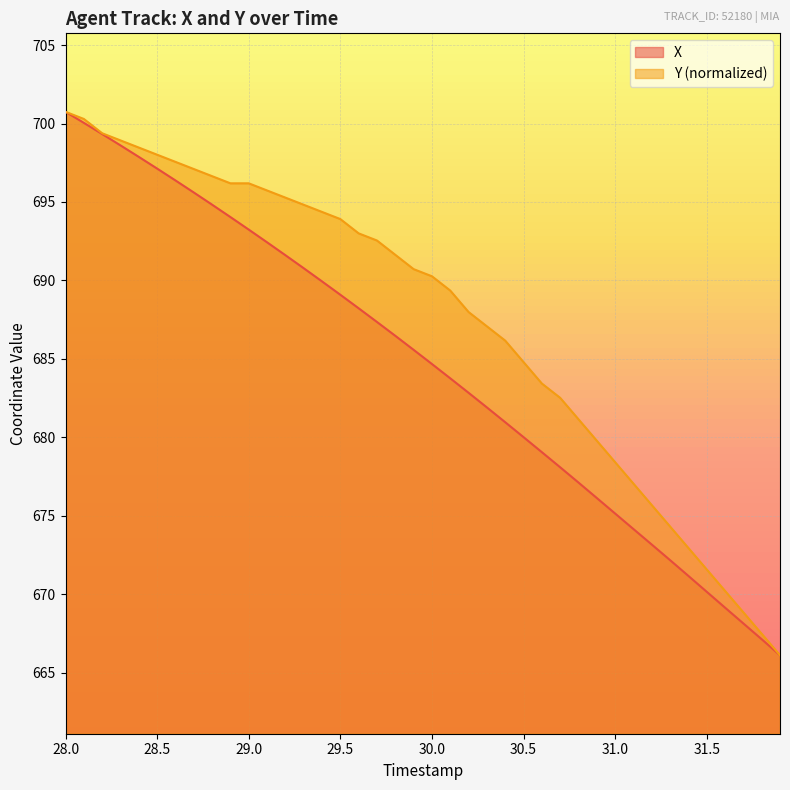

True or false: Y has a value of 1036.6 at 29.2.

False